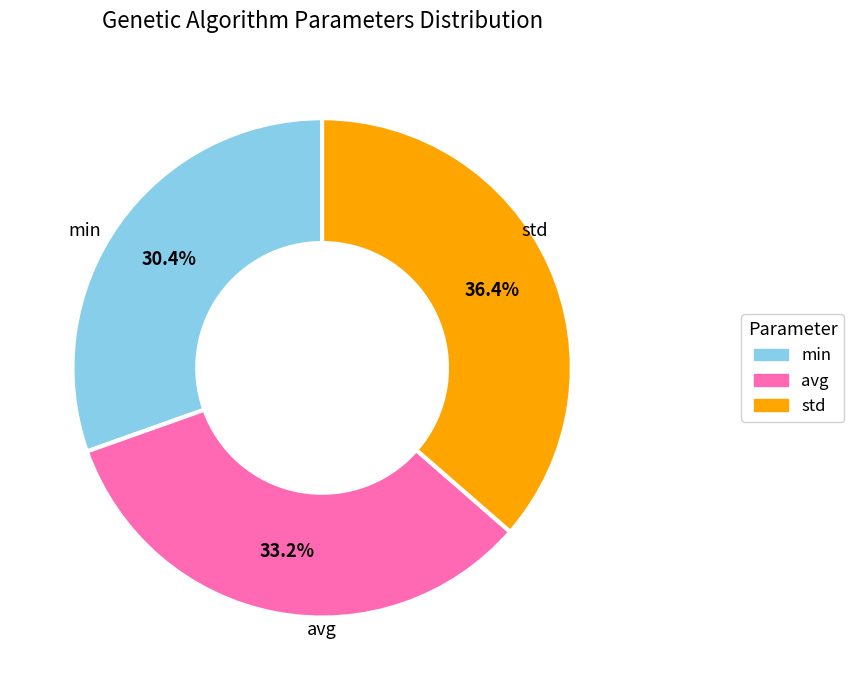

Do min and std together represent more than half of the pie?

Yes